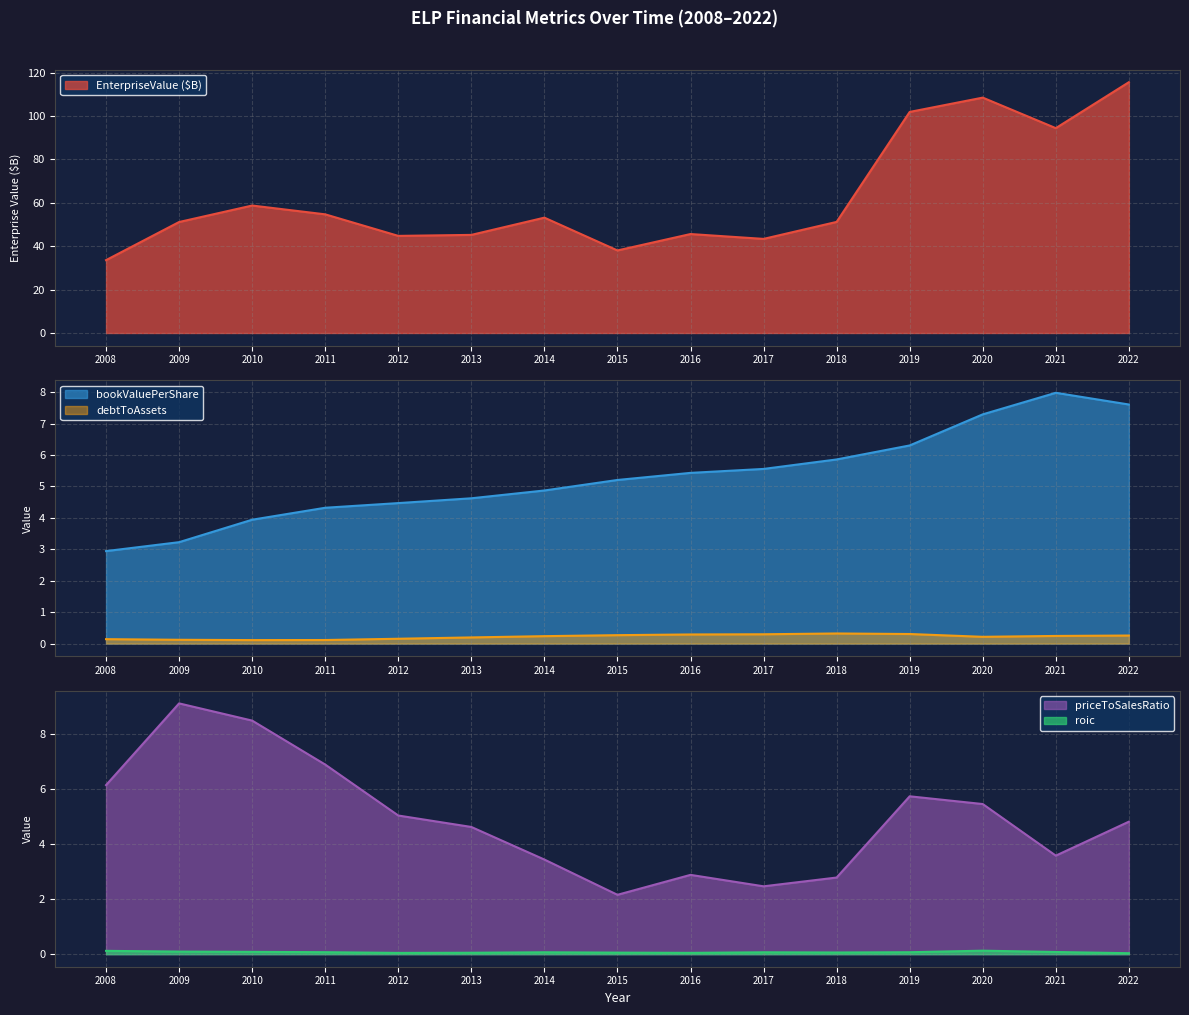

At how many categories does at least one series exceed 53?

7